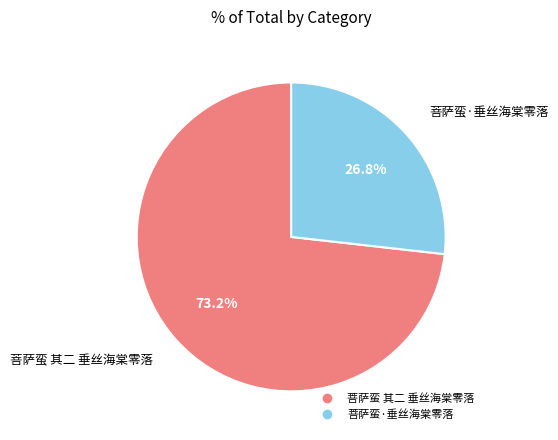

What is the total percentage of 菩萨蛮 其二 垂丝海棠零落 and 菩萨蛮·垂丝海棠零落?

100.0%